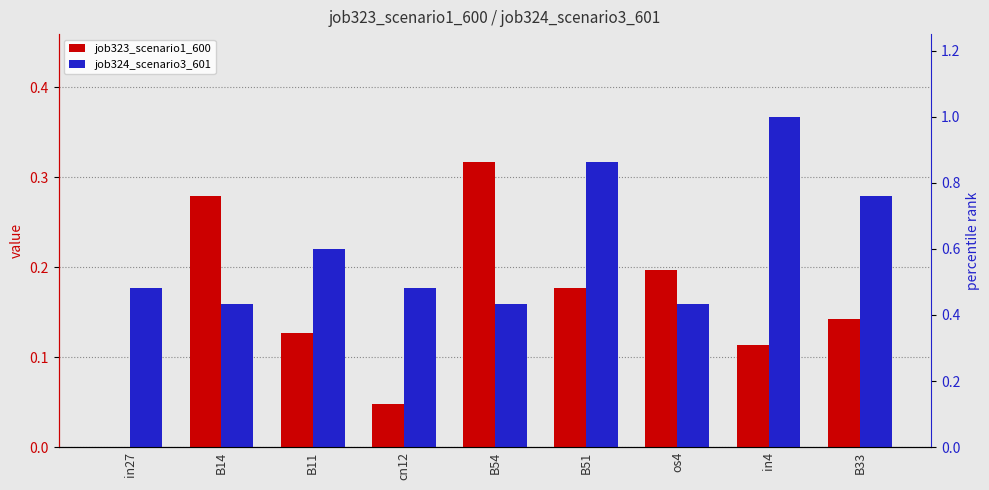

The value of job323_scenario1_600 at in27 is 0.2. True or false?

False